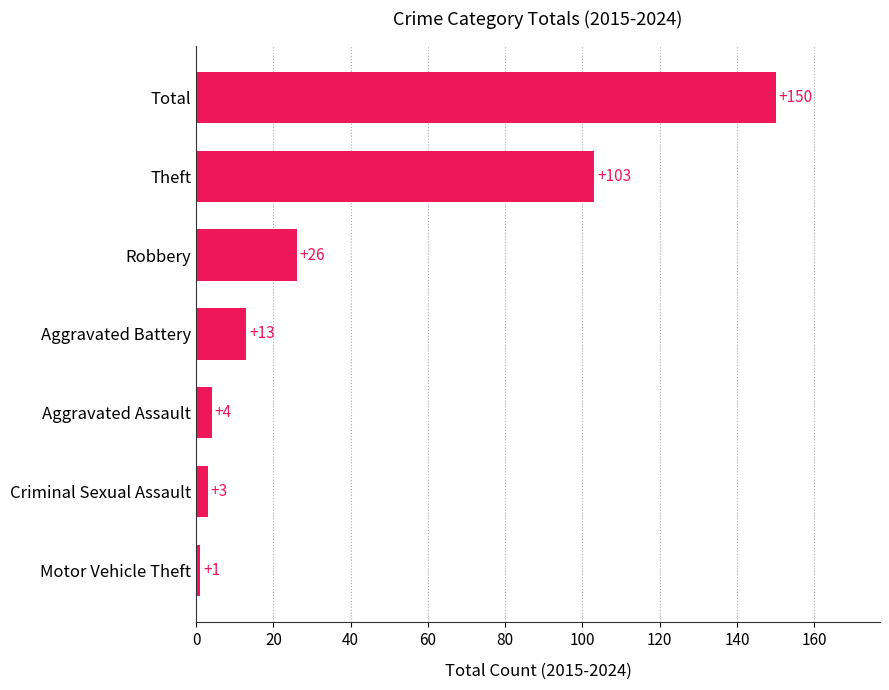

How many data points are less than 13?

3